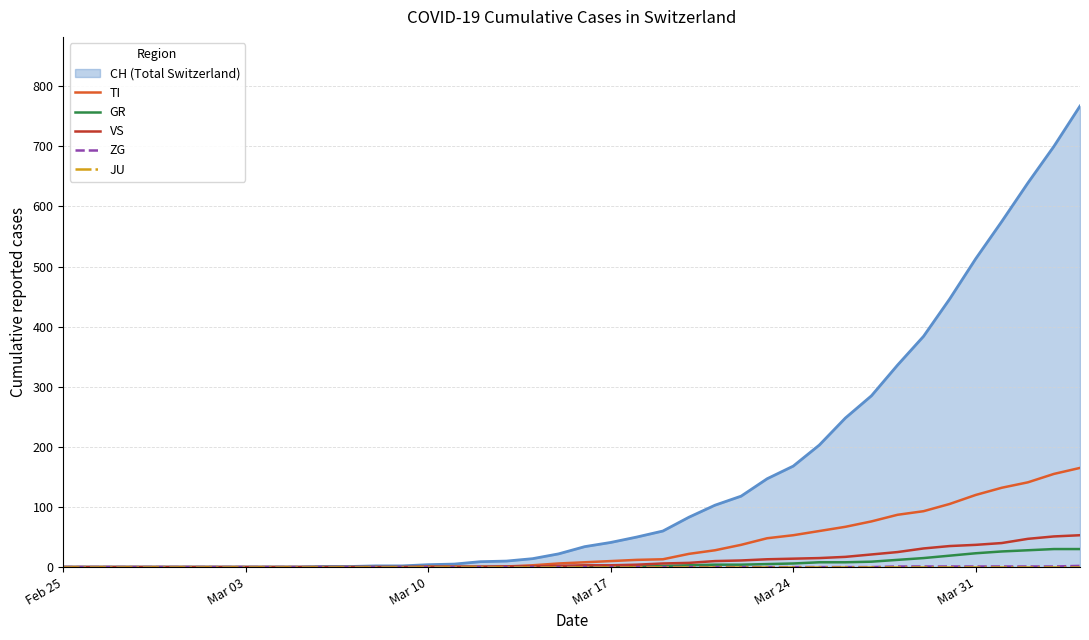

What is the difference between the second highest and minimum values in the GR series?

30